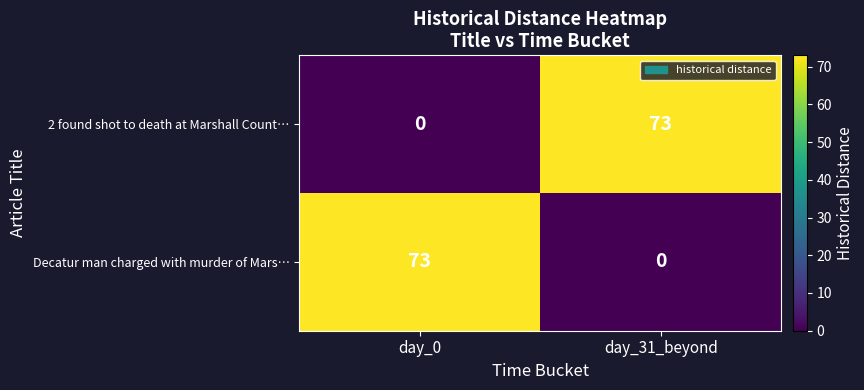

At day_31_beyond, list the series in order from smallest to largest.

Decatur man charged with murder of Mars…, 2 found shot to death at Marshall Count…